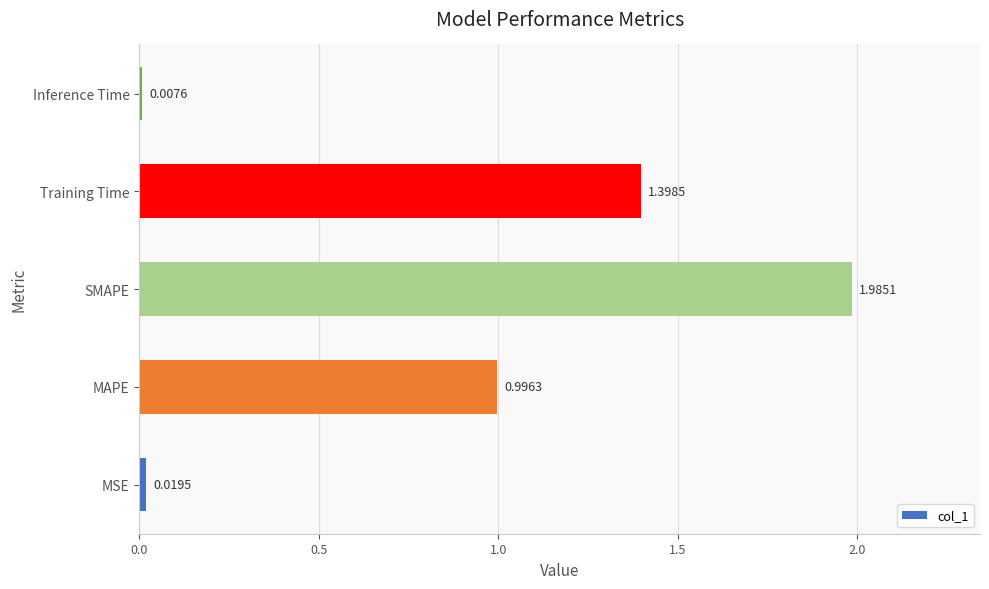

What is the difference between the second highest and minimum values?

1.4